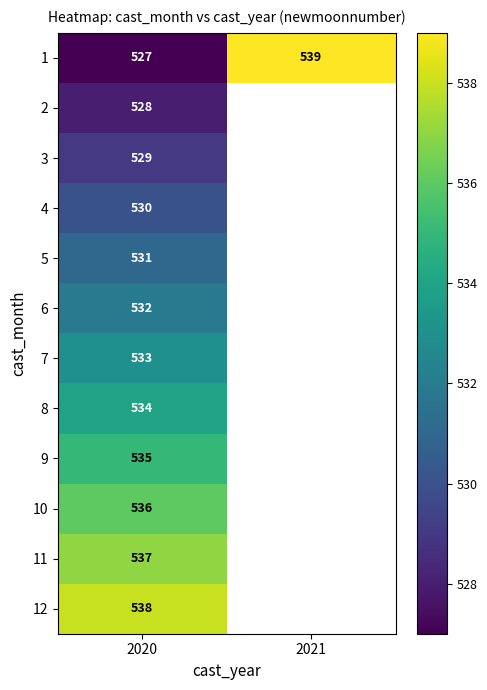

Is it true that 1 equals 280 at 2020?

False